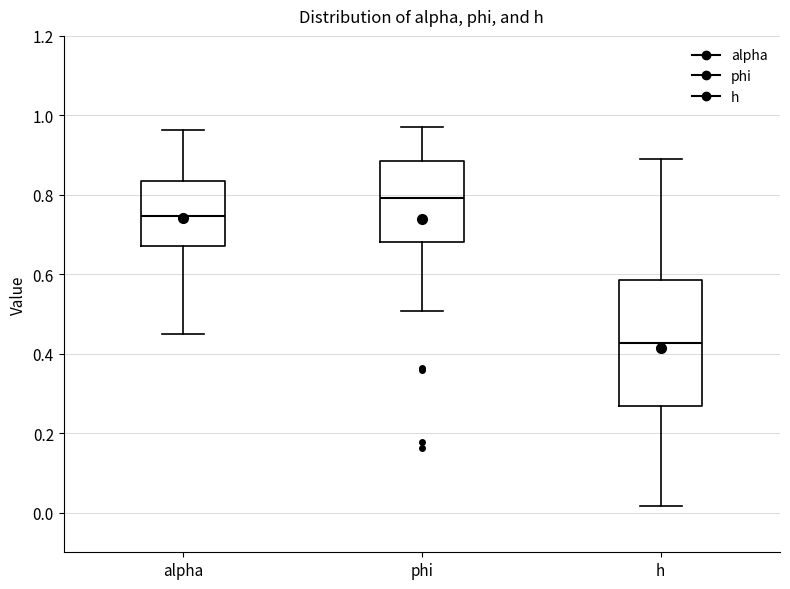

Reading left to right, read every box against the y-axis: the position of its median line, the range the box covers, and the ends of its whiskers. The values are not printed on the chart, so give them approximately, as read against the axis.

alpha: median 0.74, box 0.68 to 0.84, whiskers 0.46 to 0.96
phi: median 0.80, box 0.68 to 0.88, whiskers 0.50 to 0.98
h: median 0.42, box 0.26 to 0.58, whiskers 0.02 to 0.90